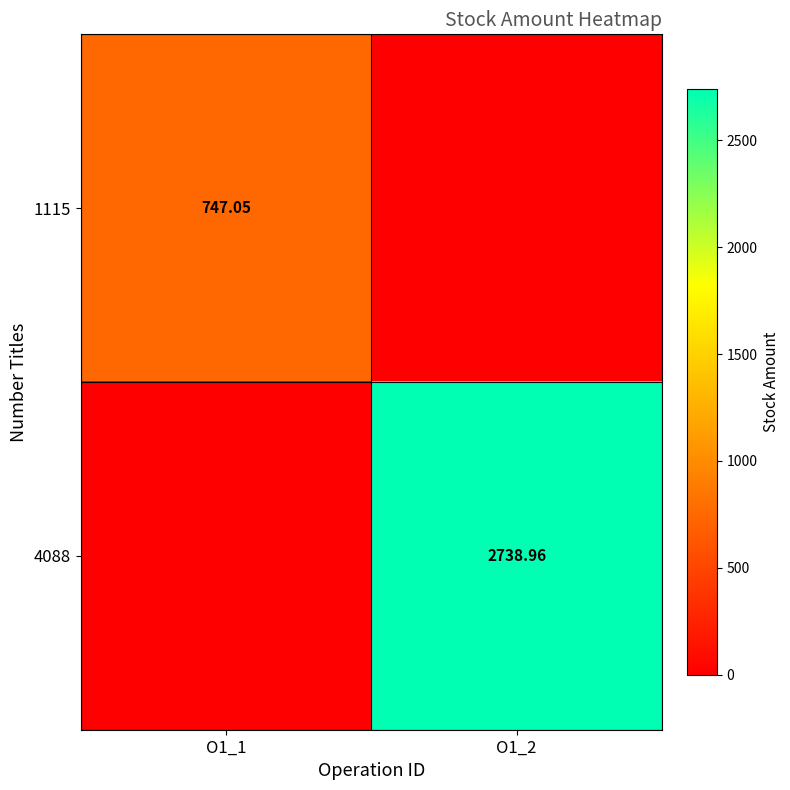

What is the approximate value of 4088 at O1_2?

2739.0